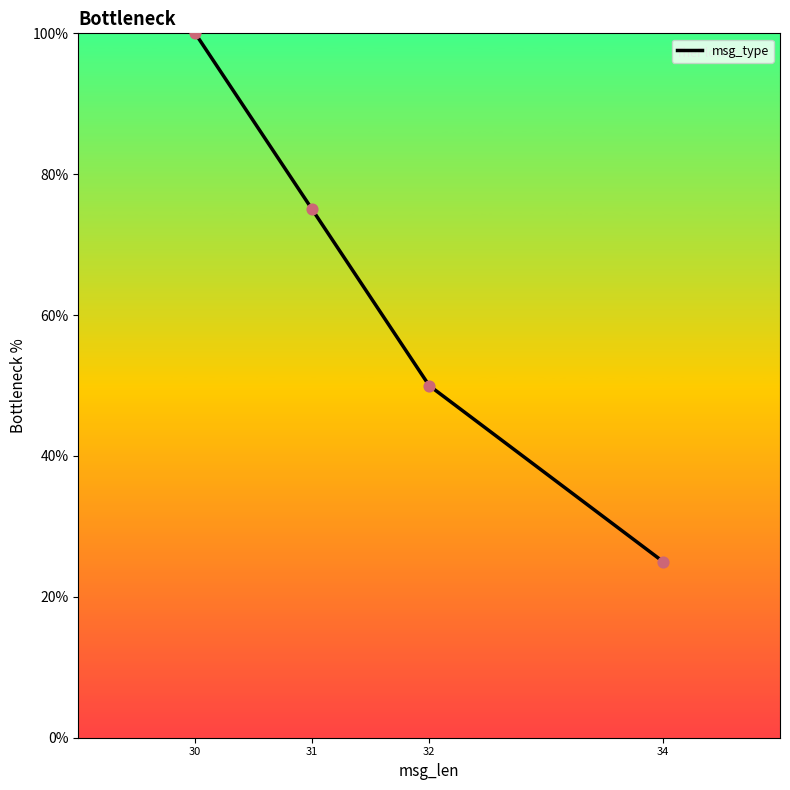

What is the change in value from 30 to 34?

-75